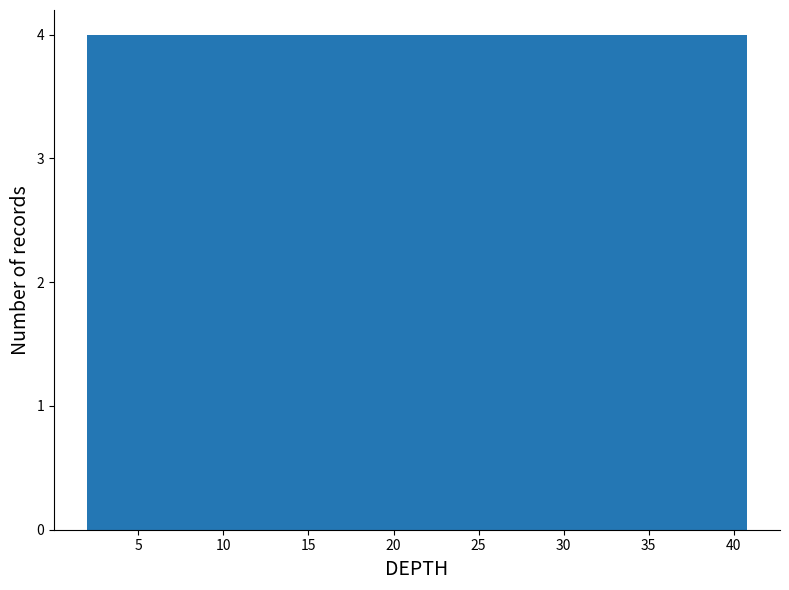

Reading left to right, list every bar in this chart as the range it spans on the x-axis followed by its height. Neither the bar edges nor the heights are printed on the chart, so give them approximately, as read against the axes.

2.0 to 6.0: 4
6.0 to 9.5: 4
9.5 to 13.5: 4
13.5 to 17.5: 4
17.5 to 21.5: 4
21.5 to 25.5: 4
25.5 to 29.0: 4
29.0 to 33.0: 4
33.0 to 37.0: 4
37.0 to 41.0: 4